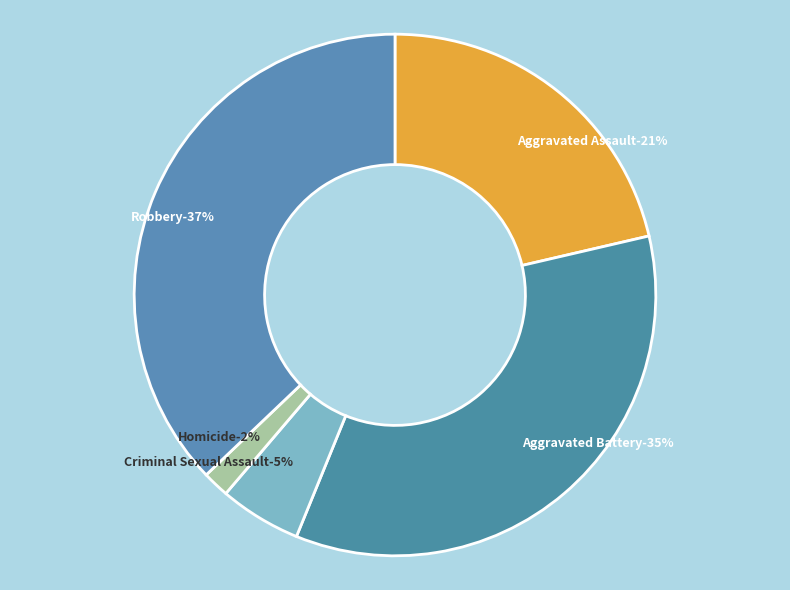

True or false: Aggravated Assault accounts for 15% of the total.

False